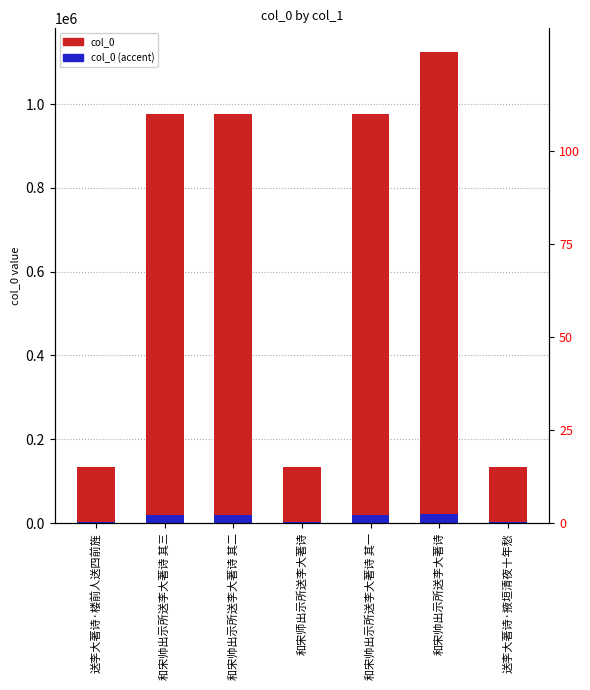

Which series has the largest total across all categories?

col_0